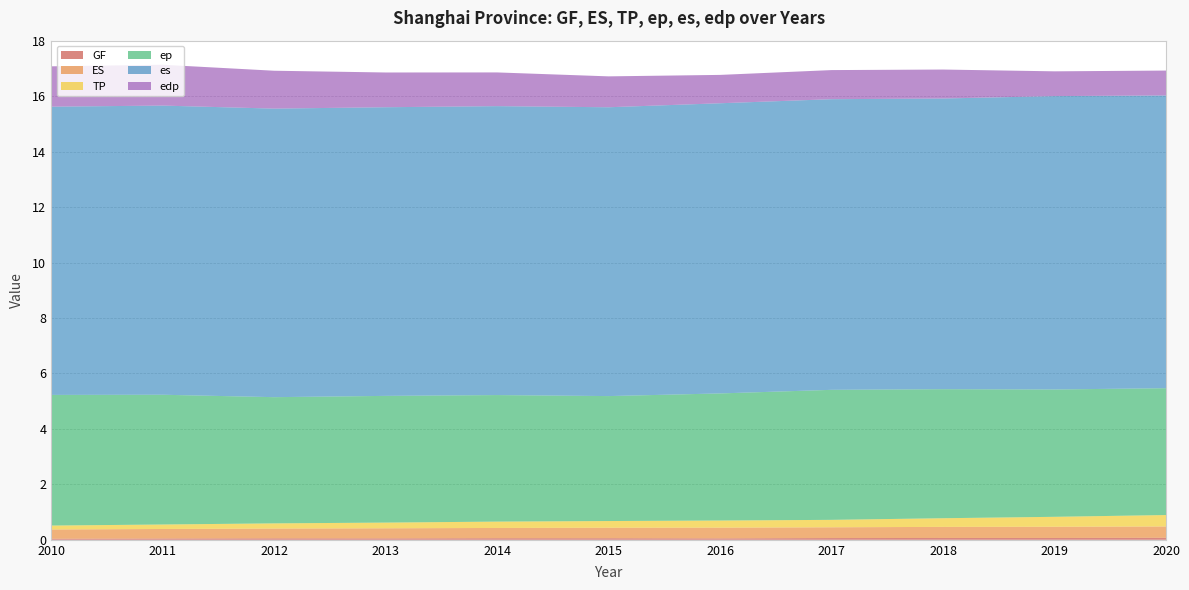

Reading left to right, list all the values displayed in this chart.

GF: 0.0	0.0	0.1	0.1	0.1	0.1	0.1	0.1	0.1	0.1	0.1
ES: 0.3	0.3	0.4	0.4	0.4	0.4	0.4	0.4	0.4	0.4	0.4
TP: 0.1	0.2	0.2	0.2	0.2	0.2	0.3	0.3	0.3	0.4	0.4
ep: 4.7	4.7	4.6	4.6	4.6	4.5	4.6	4.7	4.7	4.6	4.6
es: 10.4	10.4	10.4	10.4	10.4	10.4	10.5	10.5	10.5	10.6	10.6
edp: 1.5	1.5	1.4	1.3	1.2	1.1	1.0	1.0	1.0	0.9	0.9